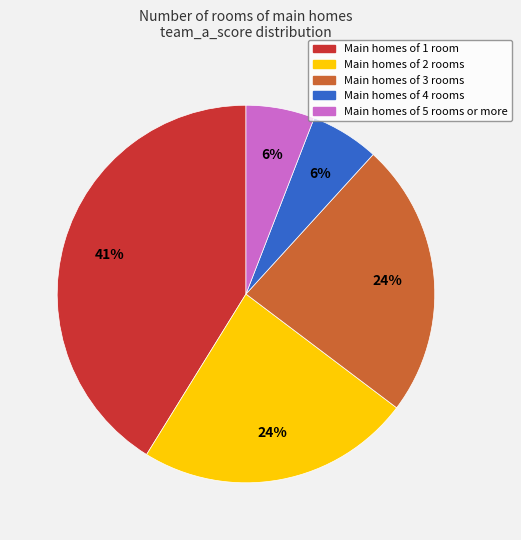

What percentage is the Main homes of 5 rooms or more slice, to the nearest percent?

6%